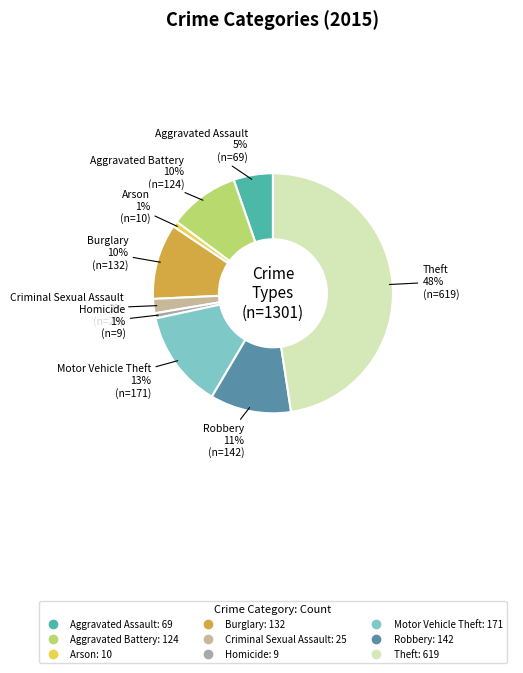

Do Criminal Sexual Assault and Robbery together represent more than half of the pie?

No